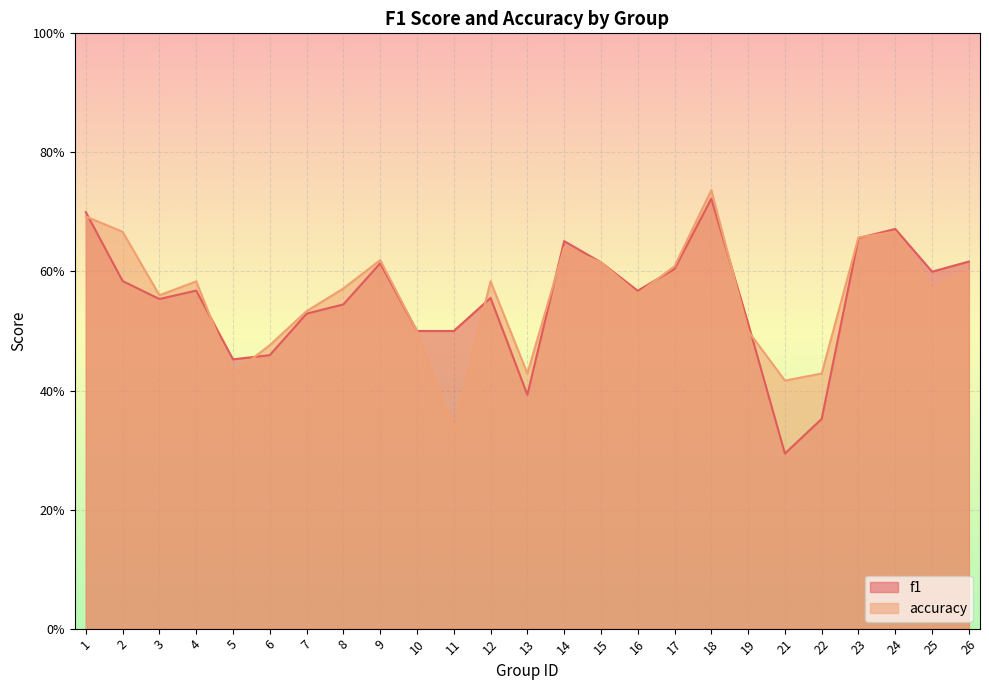

At which category does f1 reach its first local valley?

3